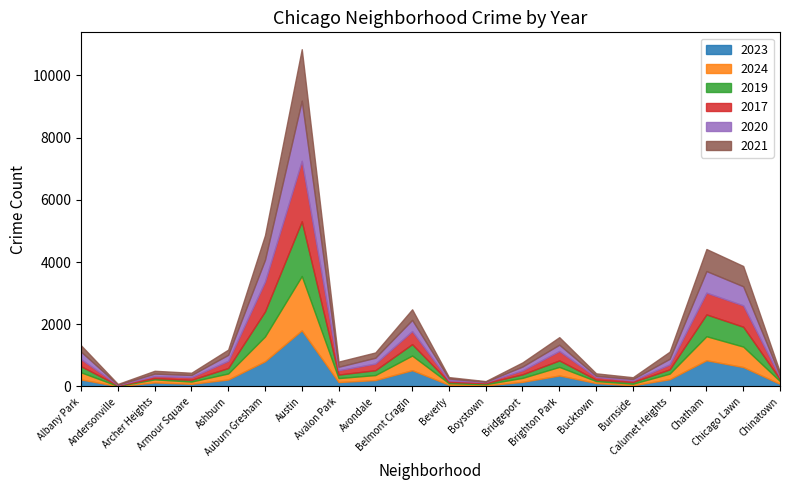

Does the chart have visible grid lines?

No